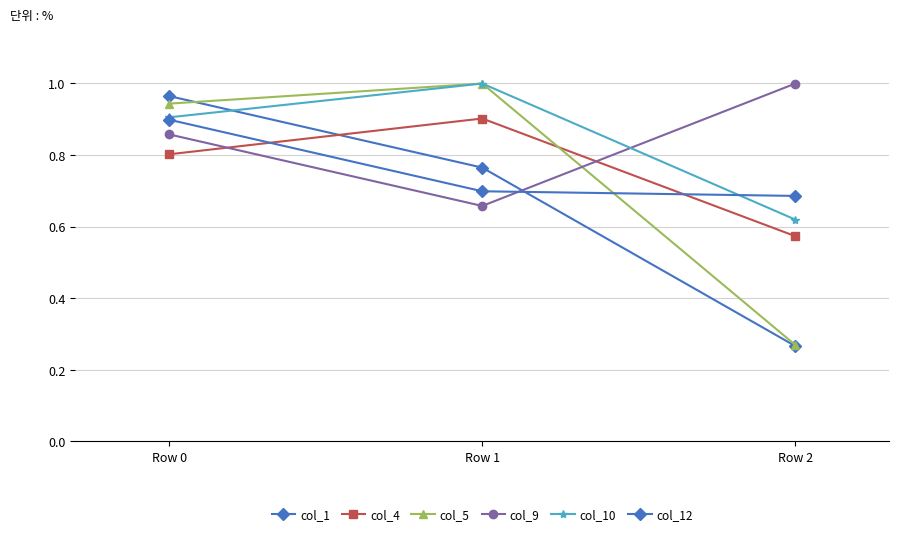

Which series has the largest total across all categories?

col_10